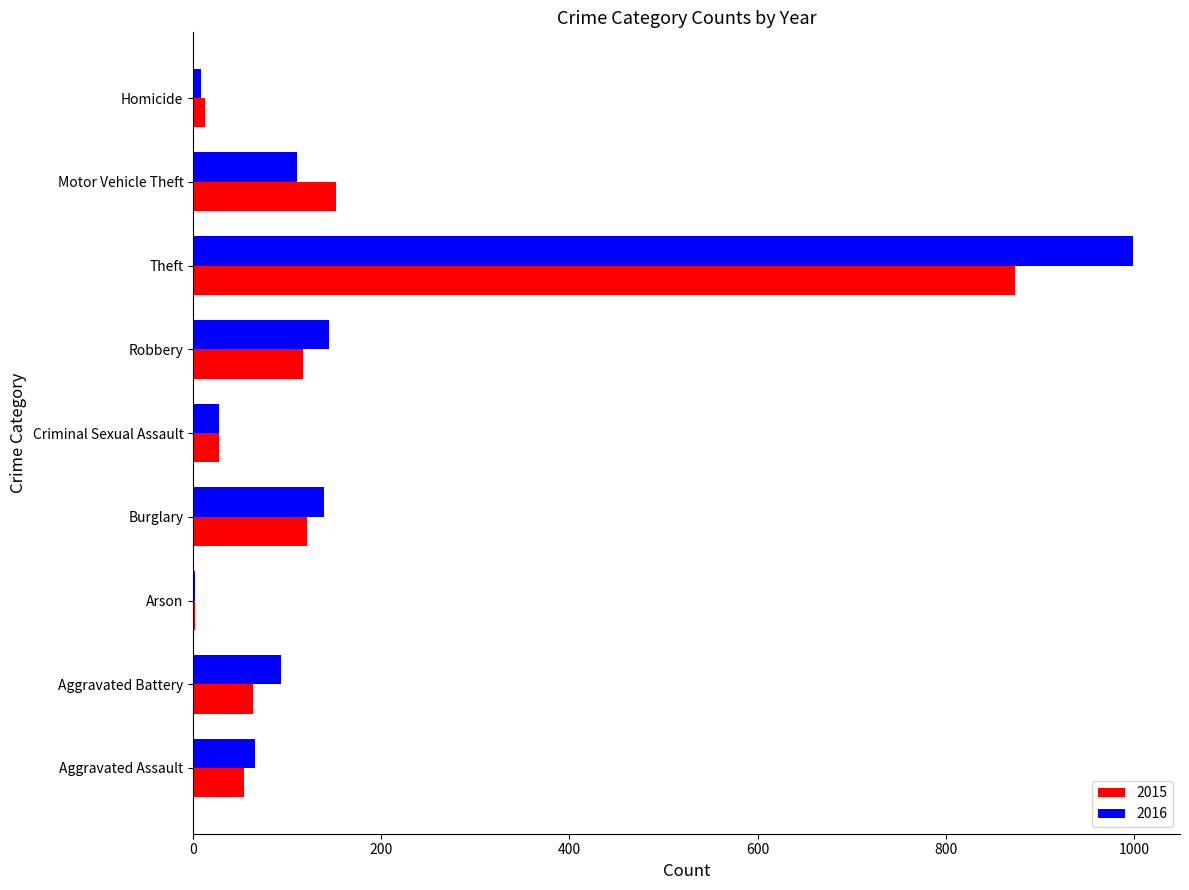

Is the value of 2015 at Aggravated Assault greater than the value of 2016 at Homicide?

Yes